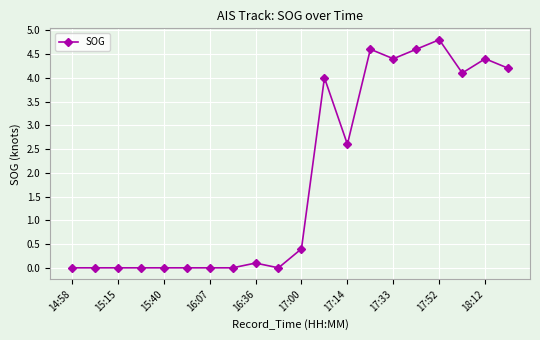

What is the value of the 16th point from the left?

4.6